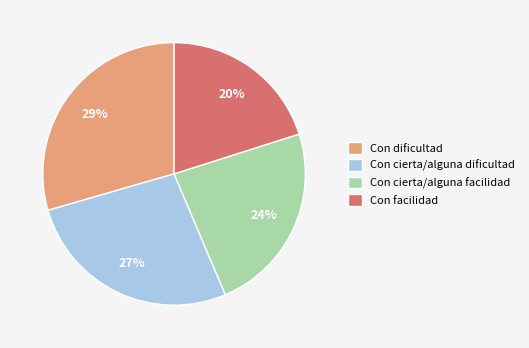

To the nearest percent, what portion does Con facilidad represent?

20%